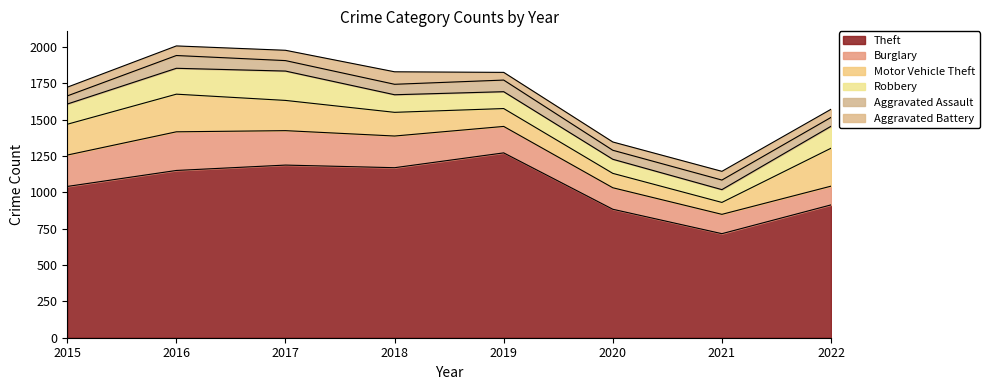

What is the value of the Aggravated Assault point at the 7th from the left?

66